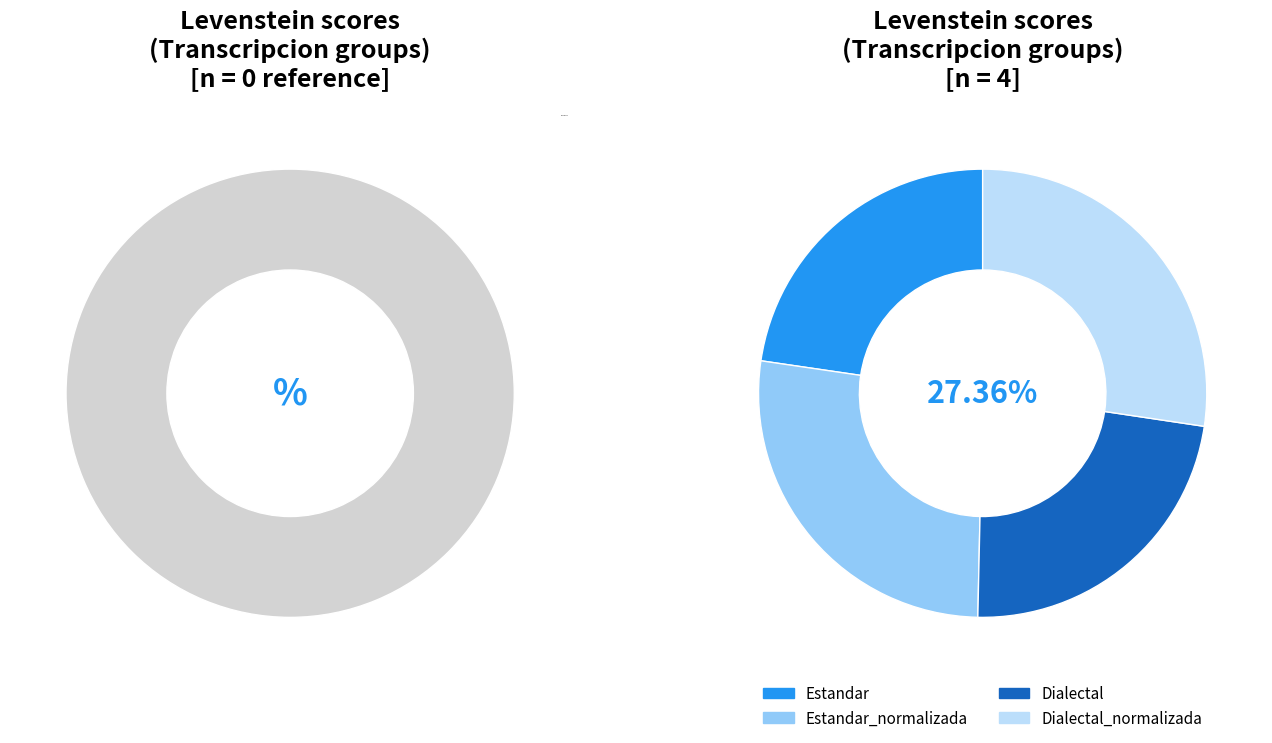

How many segments does this pie chart have?

4